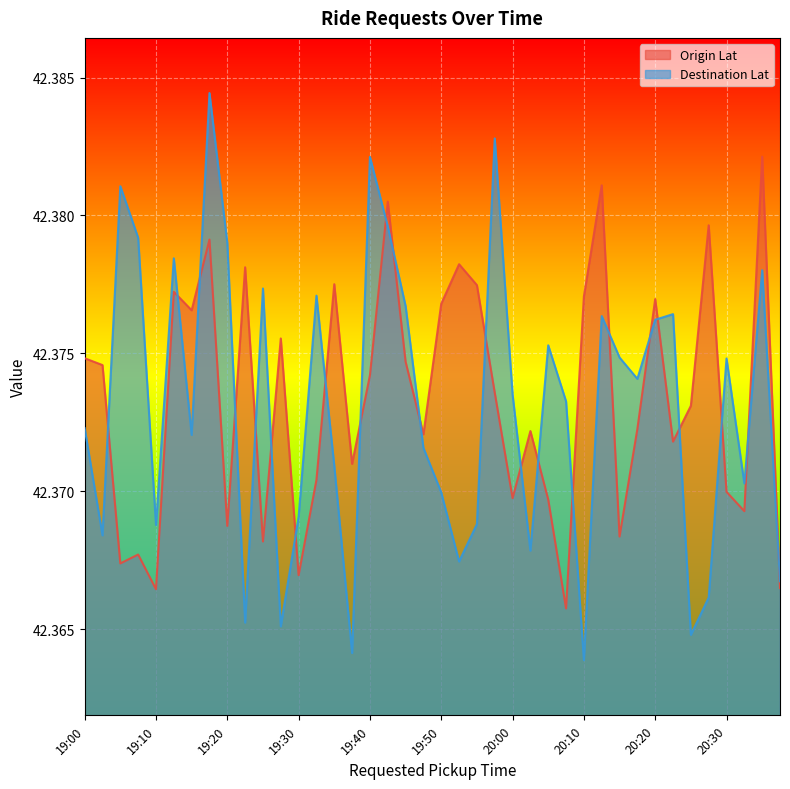

What is the average value of the Destination Lat series?

42.4